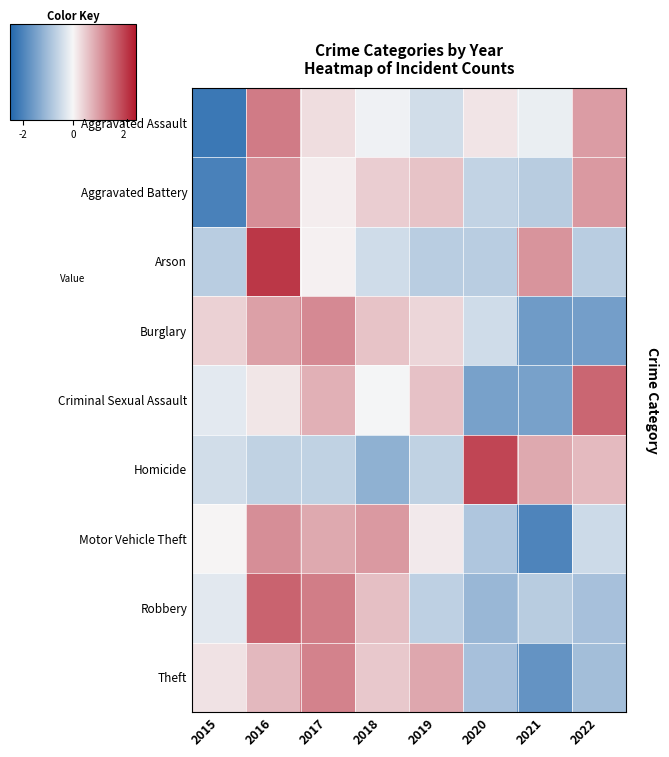

Reading right to left, what are all the values shown in this chart?

Aggravated Assault: 2022=1.0	2021=-0.2	2020=0.2	2019=-0.4	2018=-0.1	2017=0.3	2016=1.4	2015=-2.2
Aggravated Battery: 2022=1.0	2021=-0.7	2020=-0.6	2019=0.6	2018=0.5	2017=0.1	2016=1.2	2015=-2.0
Arson: 2022=-0.7	2021=1.1	2020=-0.7	2019=-0.7	2018=-0.5	2017=0.1	2016=2.1	2015=-0.7
Burglary: 2022=-1.5	2021=-1.6	2020=-0.5	2019=0.4	2018=0.6	2017=1.2	2016=1.0	2015=0.4
Criminal Sexual Assault: 2022=1.6	2021=-1.5	2020=-1.5	2019=0.6	2018=-0.0	2017=0.8	2016=0.2	2015=-0.2
Homicide: 2022=0.7	2021=0.9	2020=2.0	2019=-0.6	2018=-1.2	2017=-0.6	2016=-0.6	2015=-0.4
Motor Vehicle Theft: 2022=-0.5	2021=-2.0	2020=-0.8	2019=0.2	2018=1.1	2017=0.9	2016=1.2	2015=0.0
Robbery: 2022=-0.9	2021=-0.7	2020=-1.1	2019=-0.7	2018=0.6	2017=1.4	2016=1.6	2015=-0.2
Theft: 2022=-1.0	2021=-1.7	2020=-0.9	2019=0.9	2018=0.5	2017=1.3	2016=0.7	2015=0.2